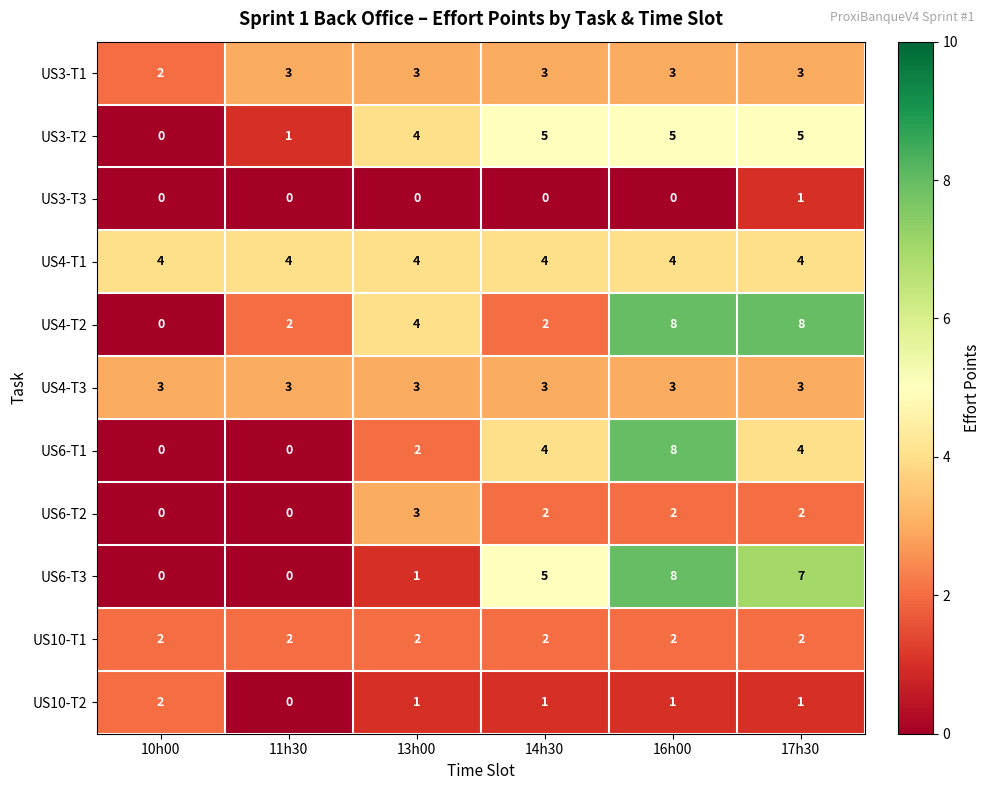

Is it true that US6-T2 equals 1 at 16h00?

False